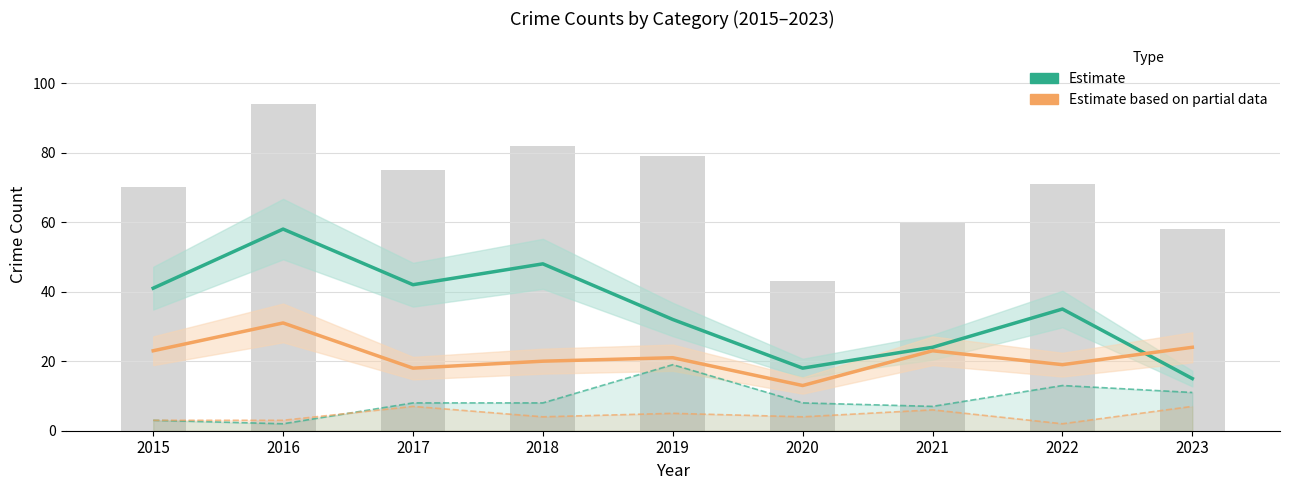

True or false: Aggravated Battery has a value of 12 at 2021.

False